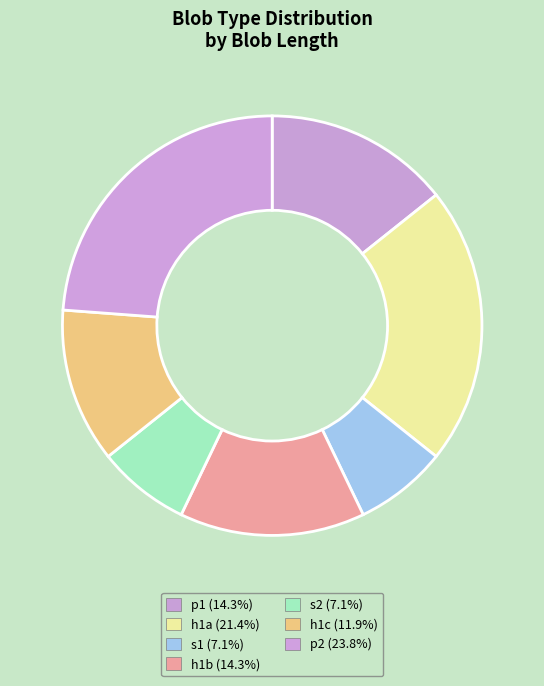

To the nearest percent, what is the difference between the largest and smallest slice percentages?

17%